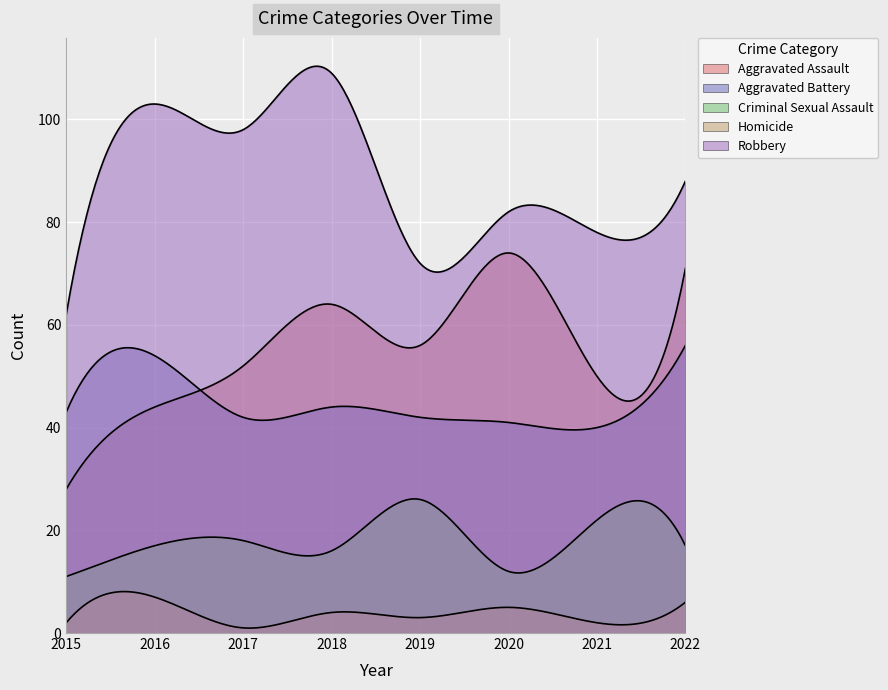

Where does the Criminal Sexual Assault series first go above 17?

2017